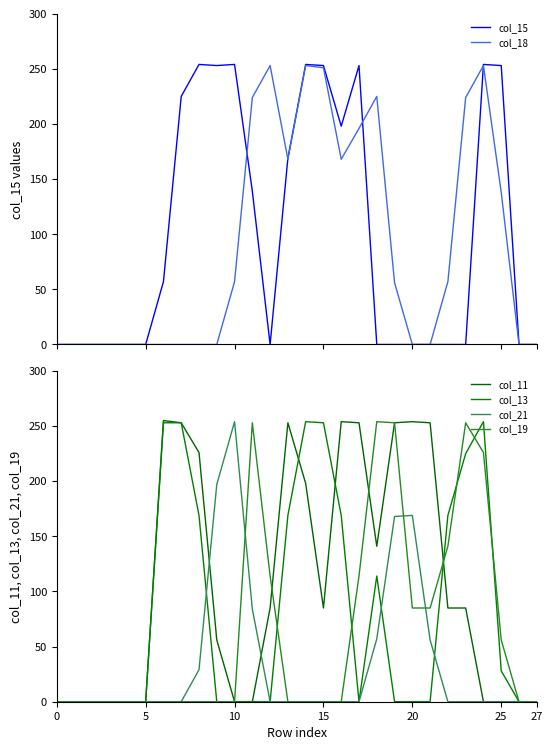

Which series has the largest range (max minus min)?

col_11